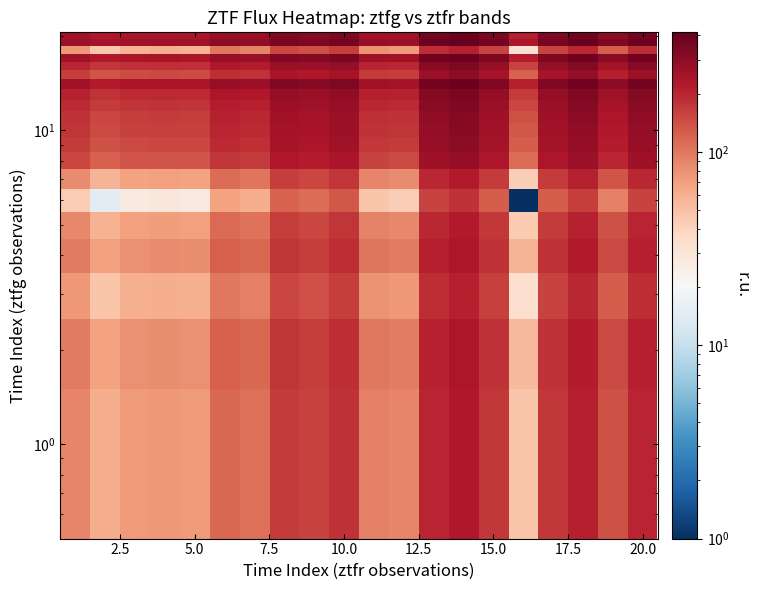

How many distinct data groups are displayed?

20